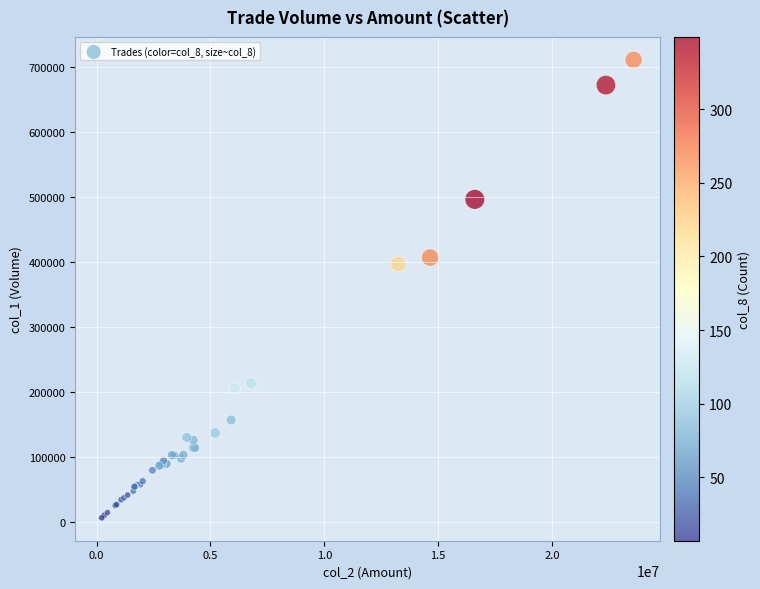

What Y value in the scatter plot is closest to 358966?

396996